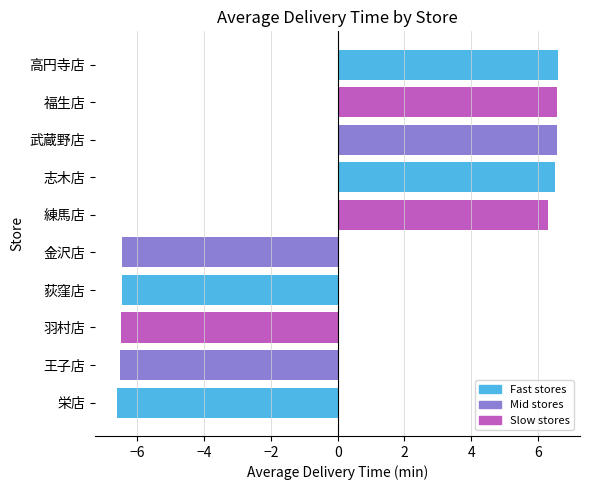

What is the sum of the values at 高円寺店 and 福生店?

13.2